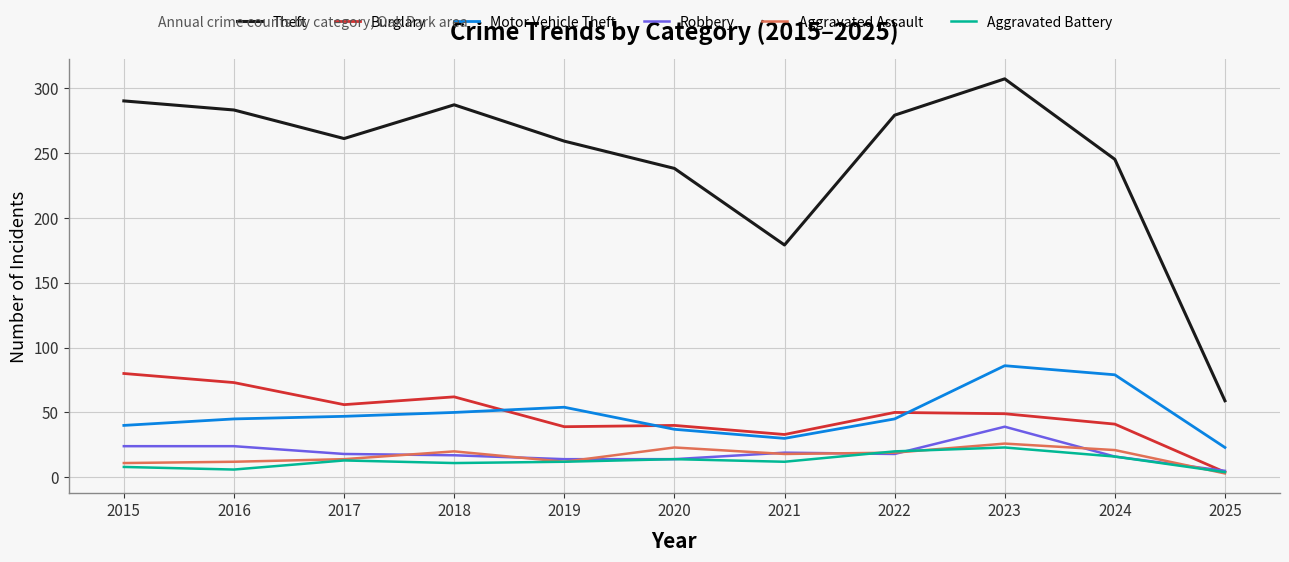

True or false: Theft and Motor Vehicle Theft intersect in this chart.

False